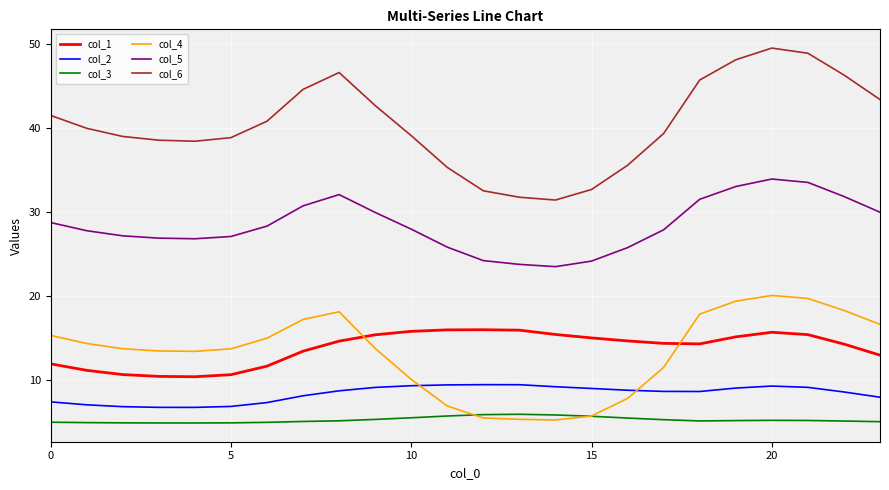

How many lines are shown in the chart?

6